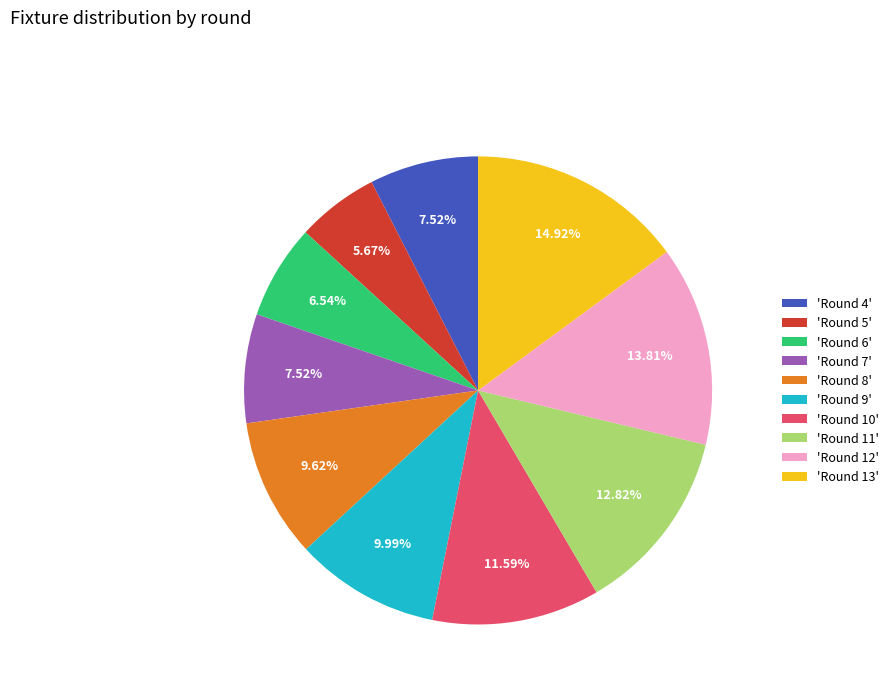

Count the number of slices in the pie.

10